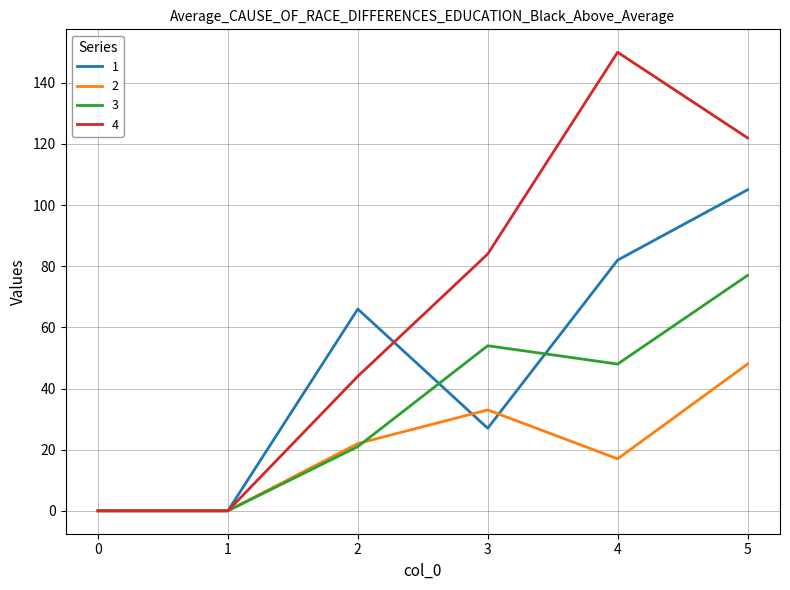

What is the total value across all series at 4?

297